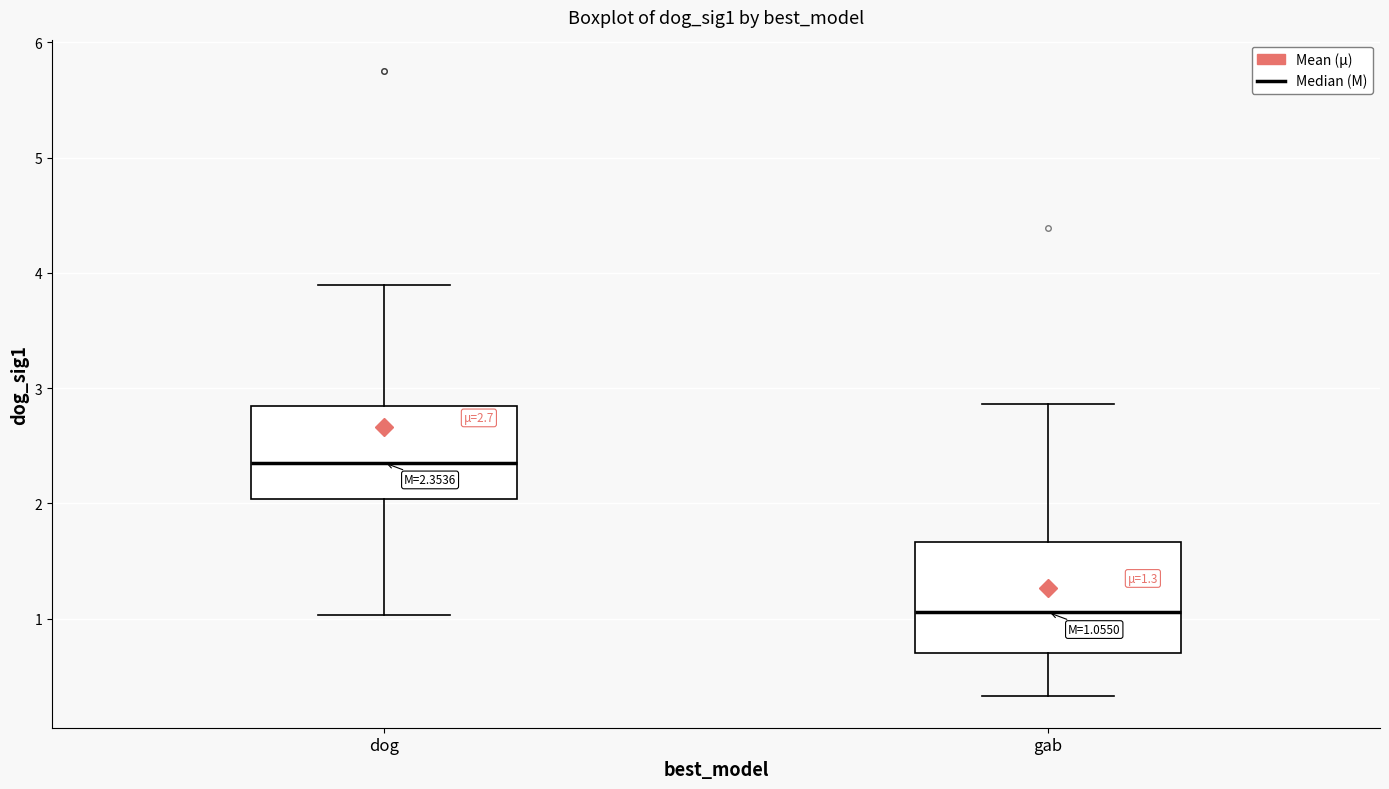

Comparing the boxes themselves (not the whiskers), which one is the tallest?

gab